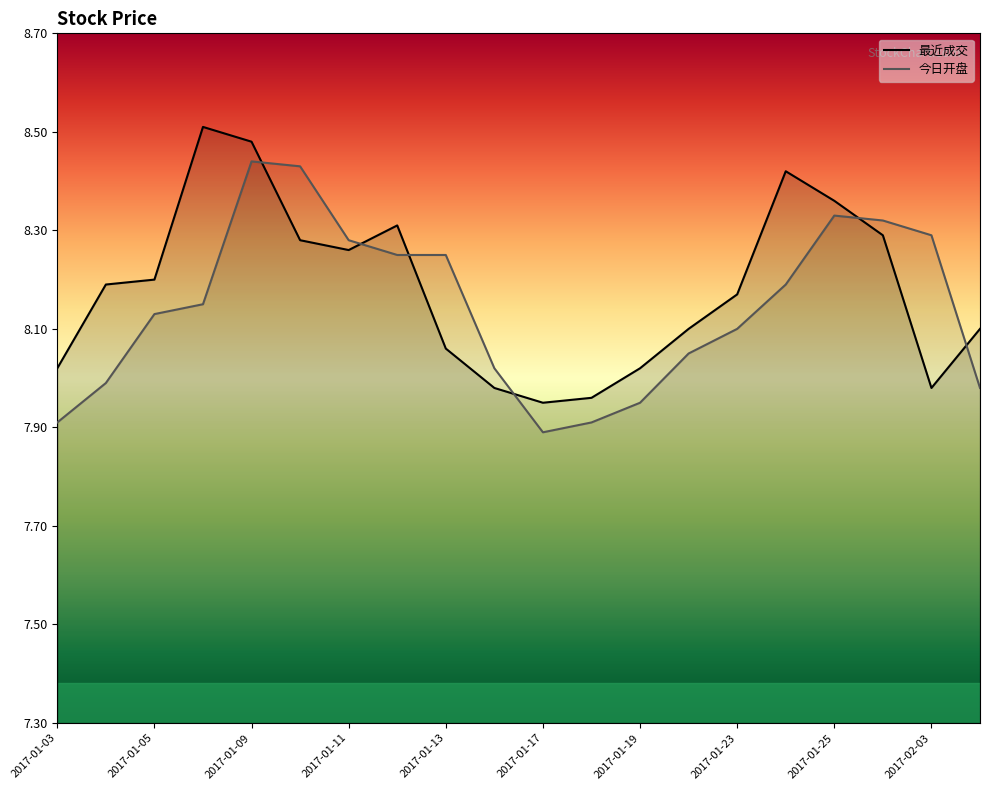

Rank the series by their average value, from lowest to highest.

今日开盘, 最近成交